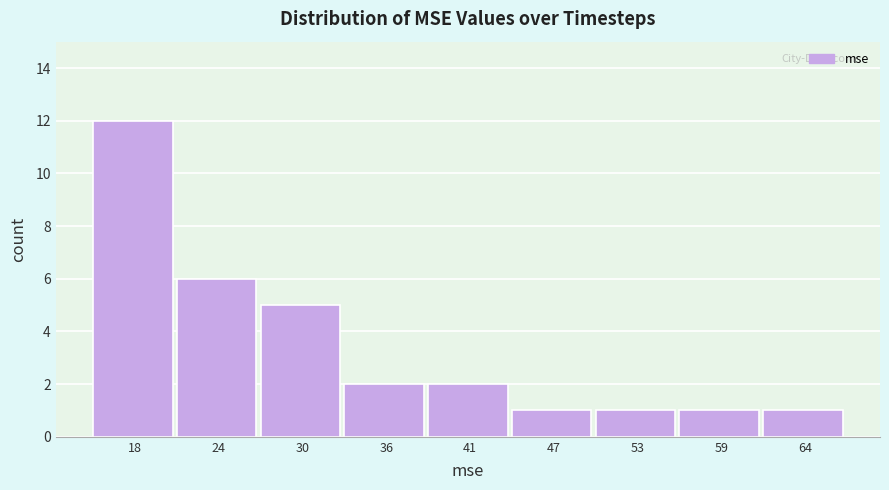

Reading right to left, list all the values displayed in this chart.

1	1	1	1	2	2	5	6	12